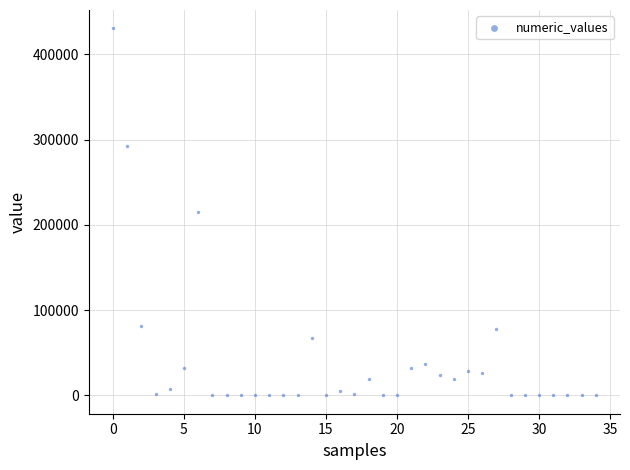

What is the range of Y values (max minus min)?

430319.0